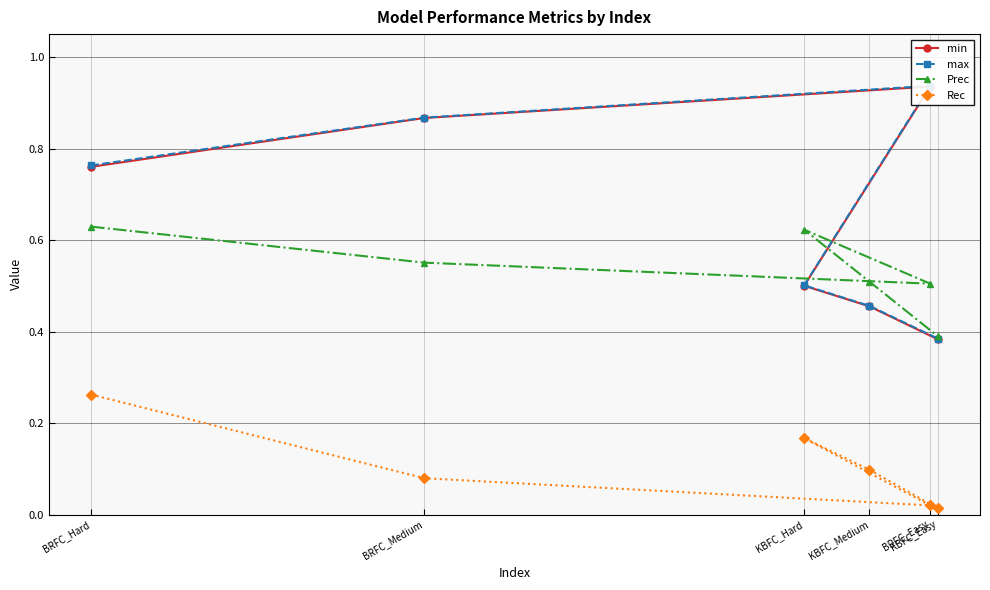

Is it true that Rec equals 0.3 at BRFC_Hard?

True